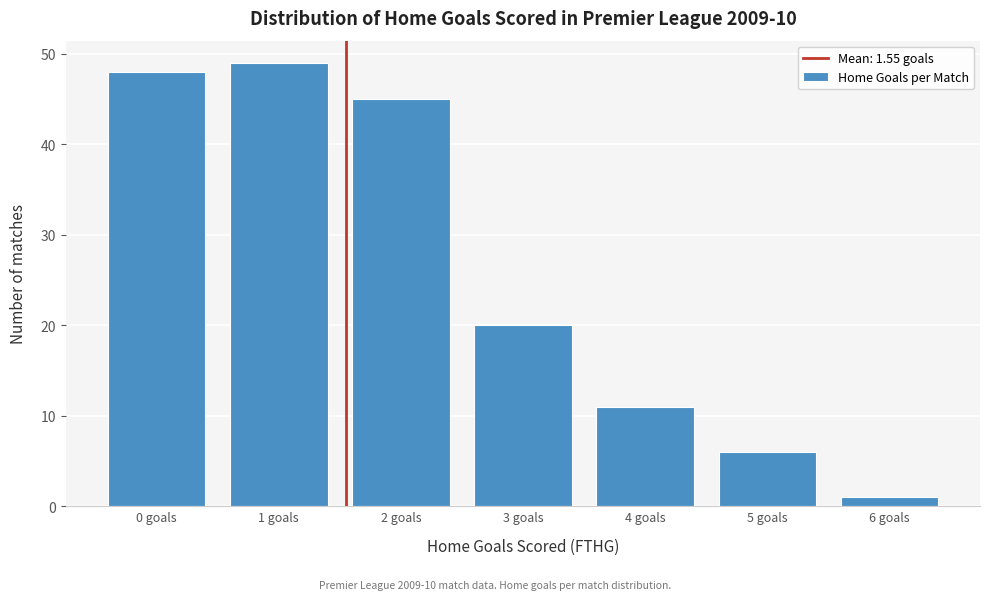

Reading left to right, extract all data points from this chart.

48	49	45	20	11	6	1